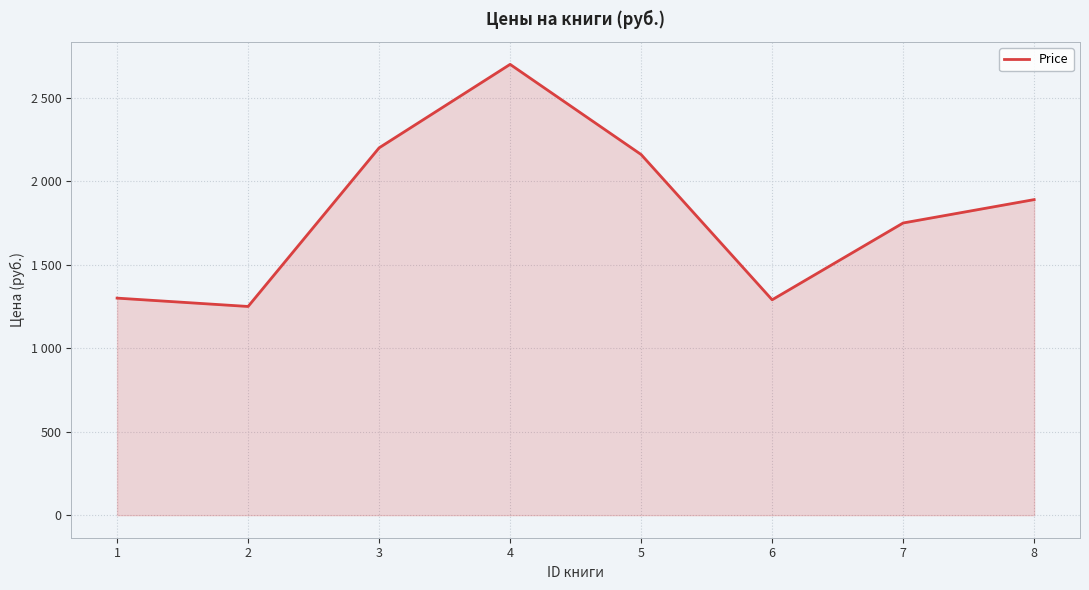

Rank the categories by value from lowest to highest.

2, 6, 1, 7, 8, 5, 3, 4